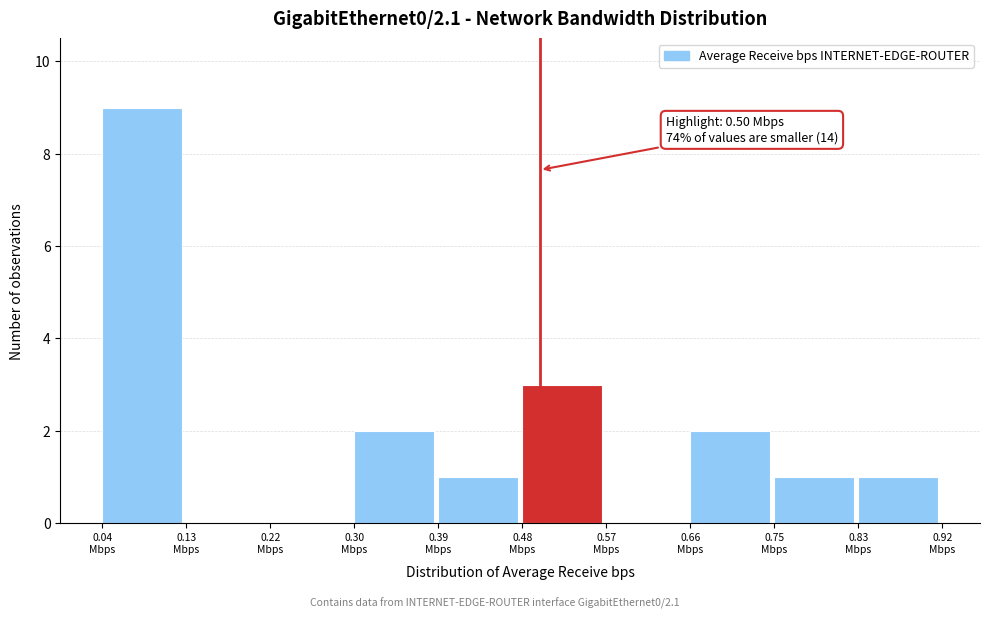

Which range on the x-axis has the tallest bar?

0.04 to 0.13